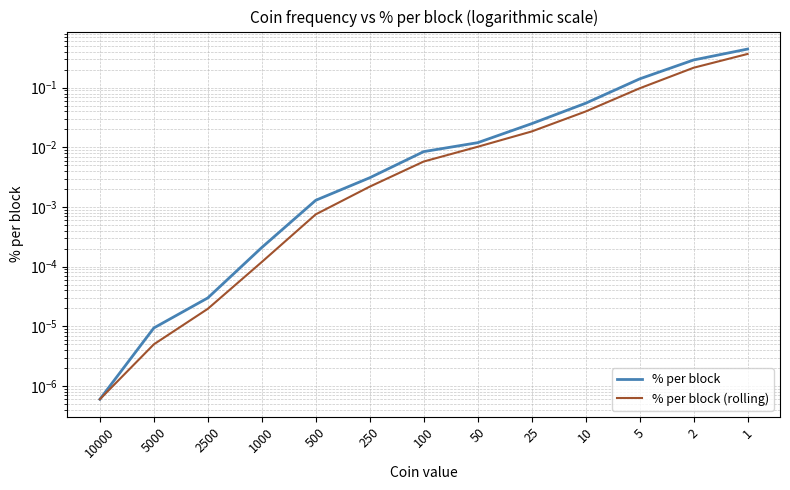

Count the number of categories in the chart.

13